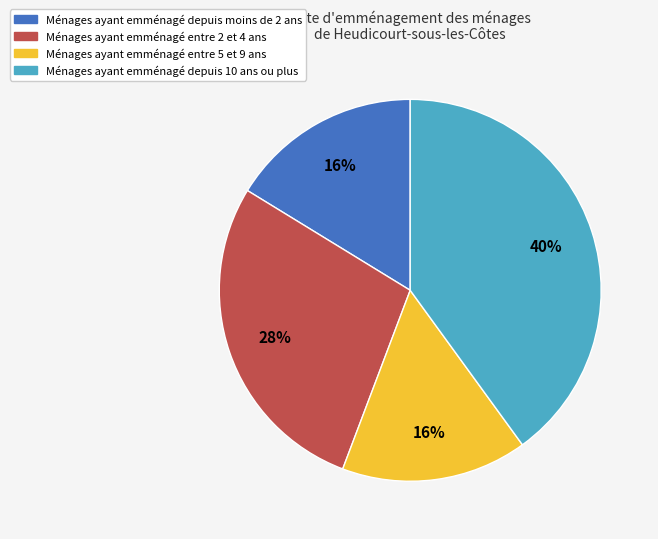

Approximately how many times larger is the value at Ménages ayant emménagé depuis moins de 2 ans compared to Ménages ayant emménagé depuis 10 ans ou plus?

0.4